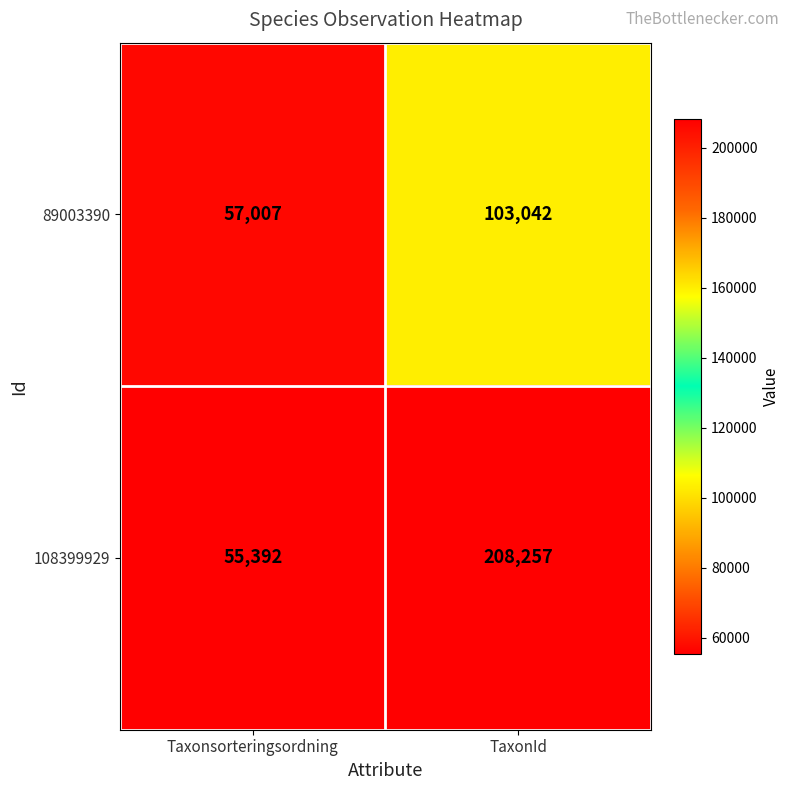

Reading left to right, transcribe all the data shown in this chart.

89003390: Taxonsorteringsordning=57007	TaxonId=103042
108399929: Taxonsorteringsordning=55392	TaxonId=208257